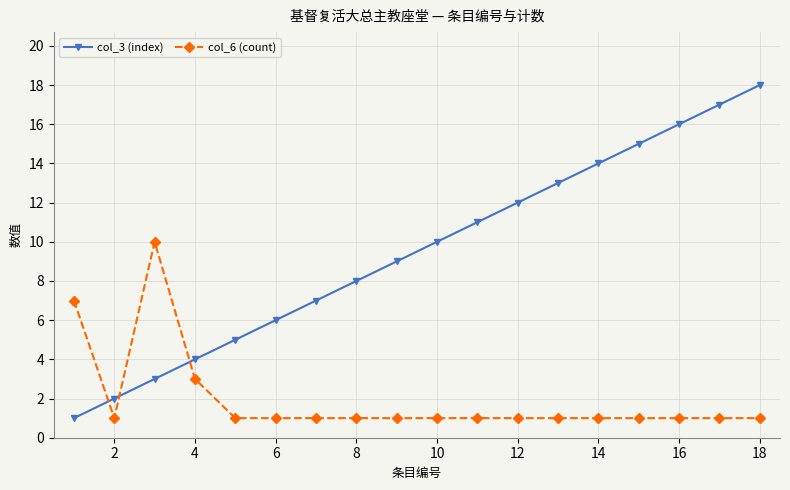

Which series has the largest total across all categories?

col_3 (index)